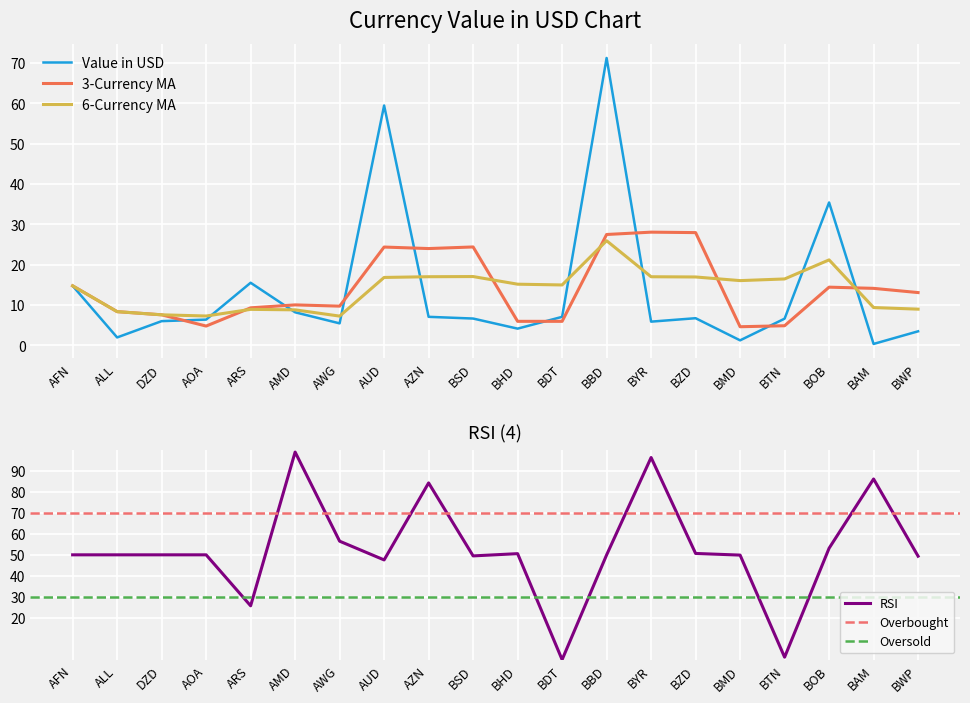

The chart shows a value of 3.8 at ARS. True or false?

False